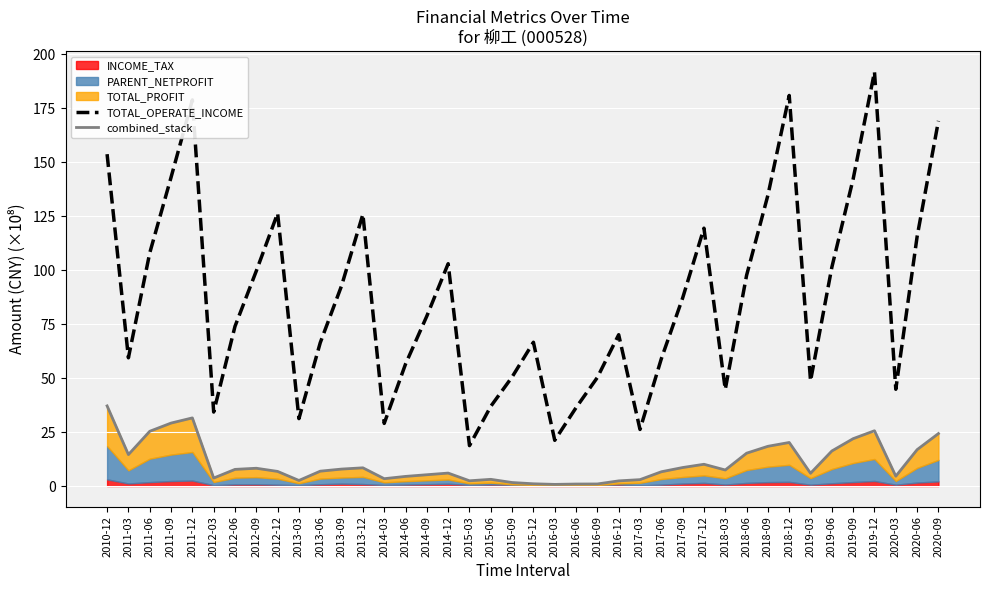

How many lines are shown in the chart?

2